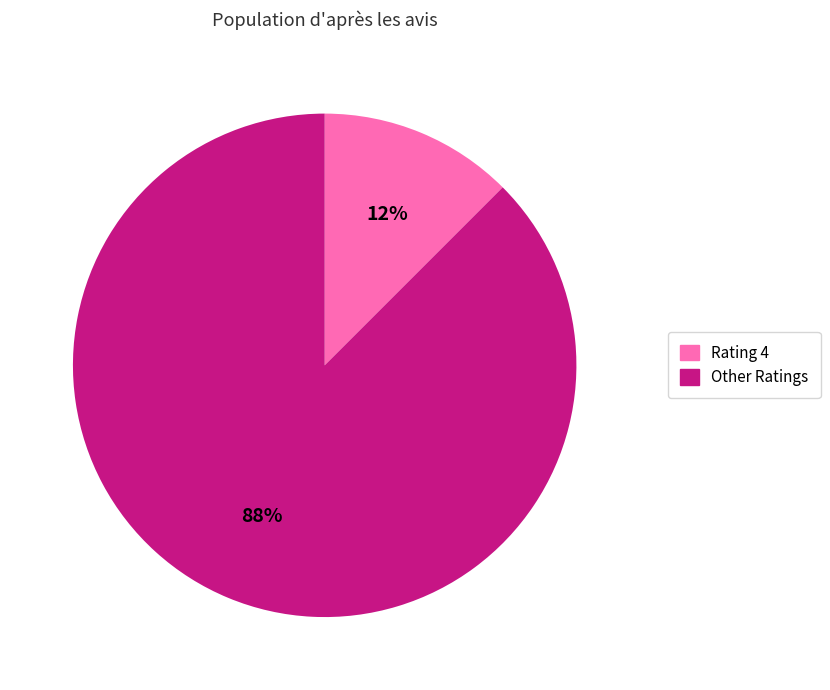

To the nearest percent, what is the average slice percentage?

50%